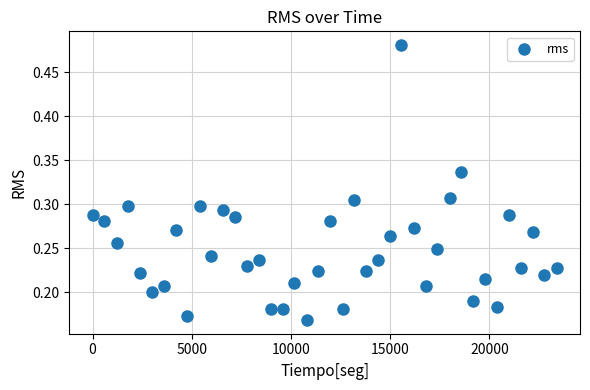

What is the range of X values (max minus min)?

23400.0